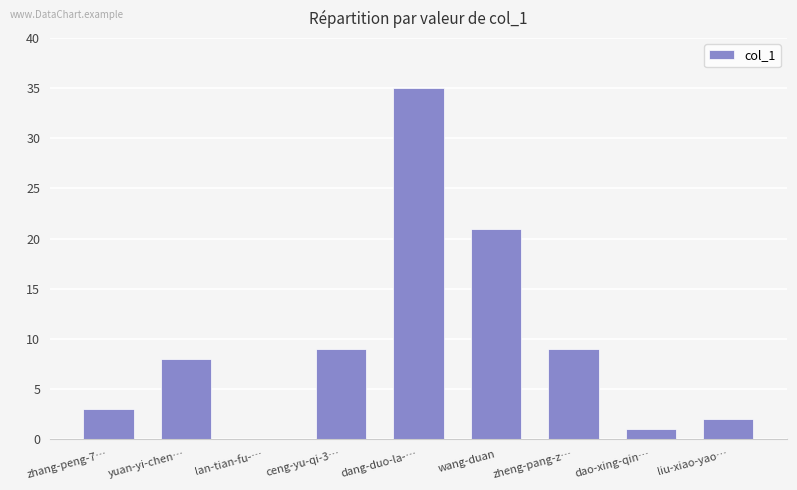

Does the chart contain stacked bars?

No